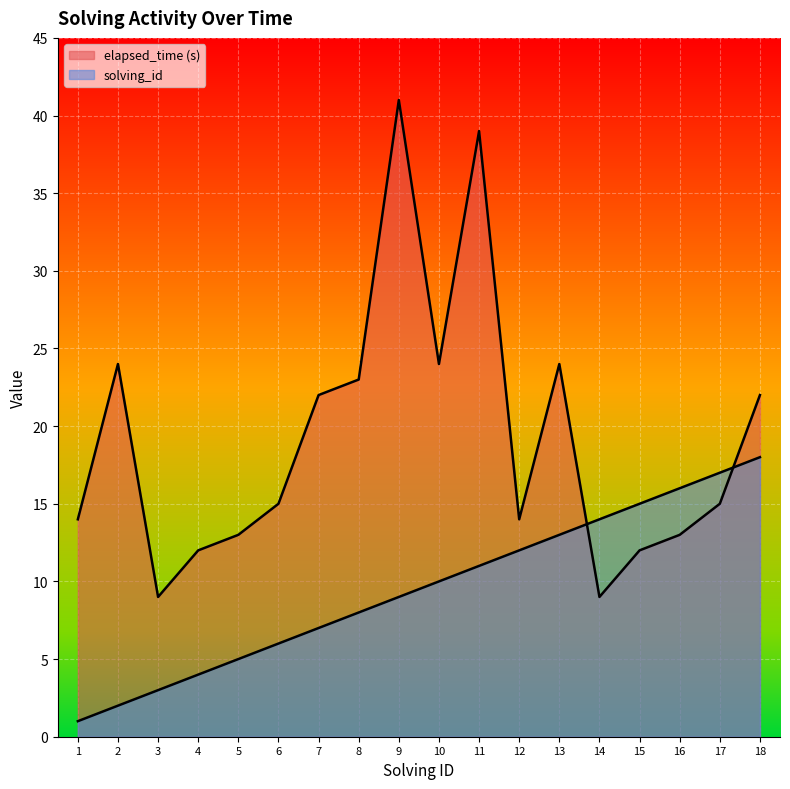

True or false: solving_id has a value of 21 at 16.

False